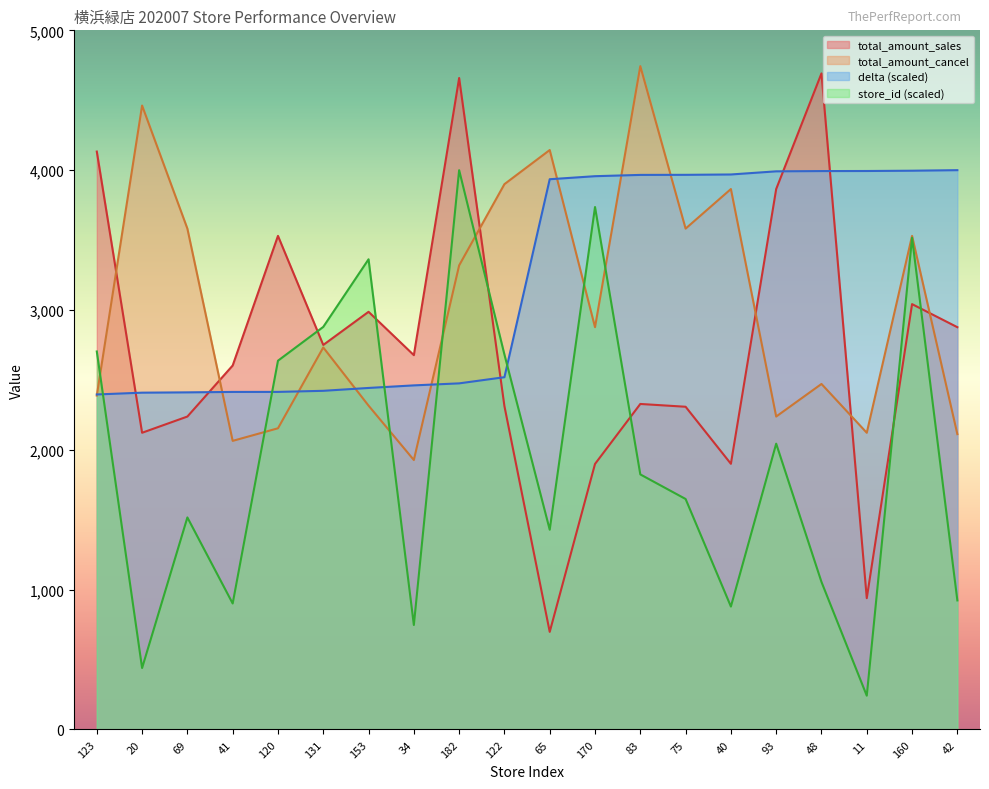

Which series ends up on top after the final intersection of delta and total_amount_sales?

delta